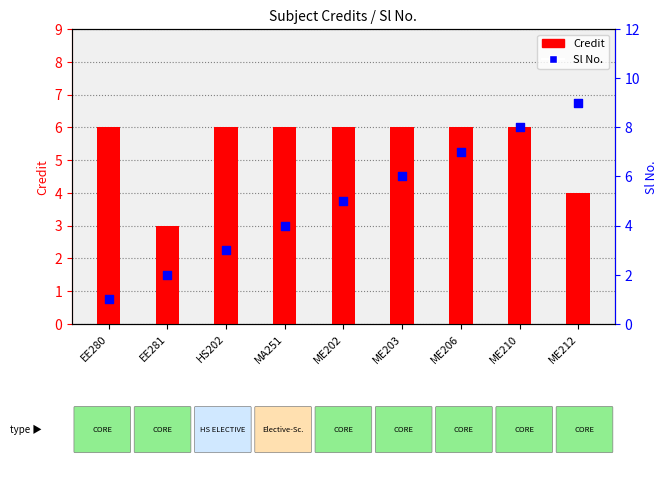

Is the value of Sl No. at ME210 greater than the value of Credit at ME212?

Yes